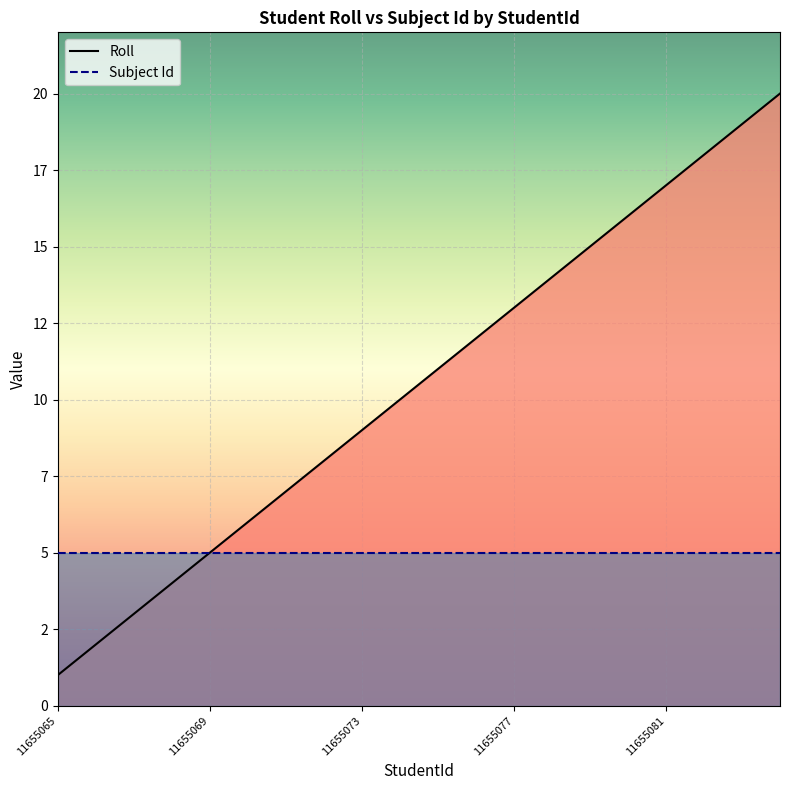

Does the chart display data point markers on the line(s)?

No